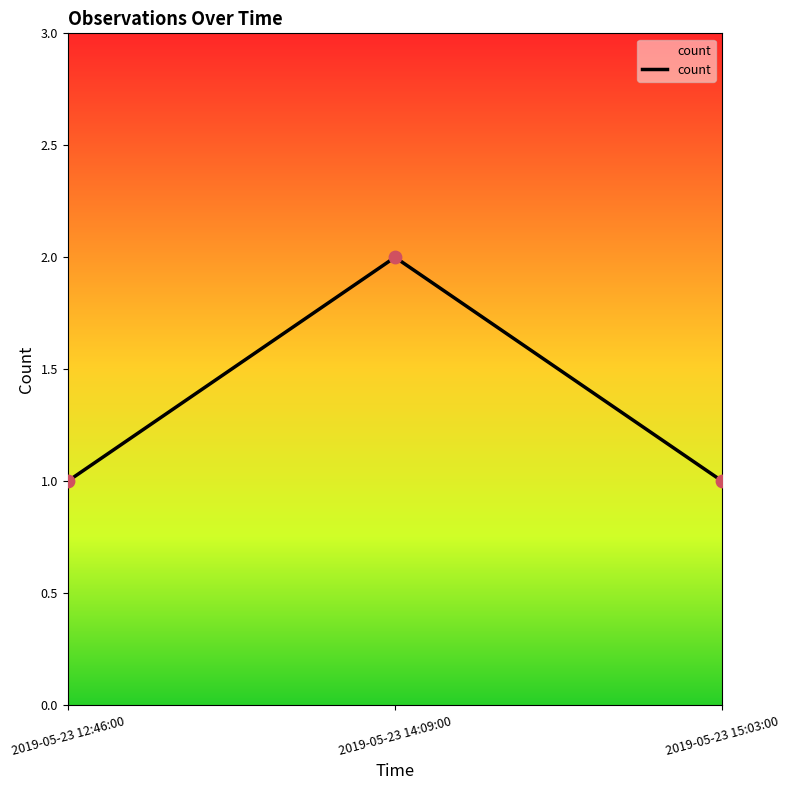

Approximately how many times larger is the value at 2019-05-23 15:03:00 compared to 2019-05-23 12:46:00?

1.0